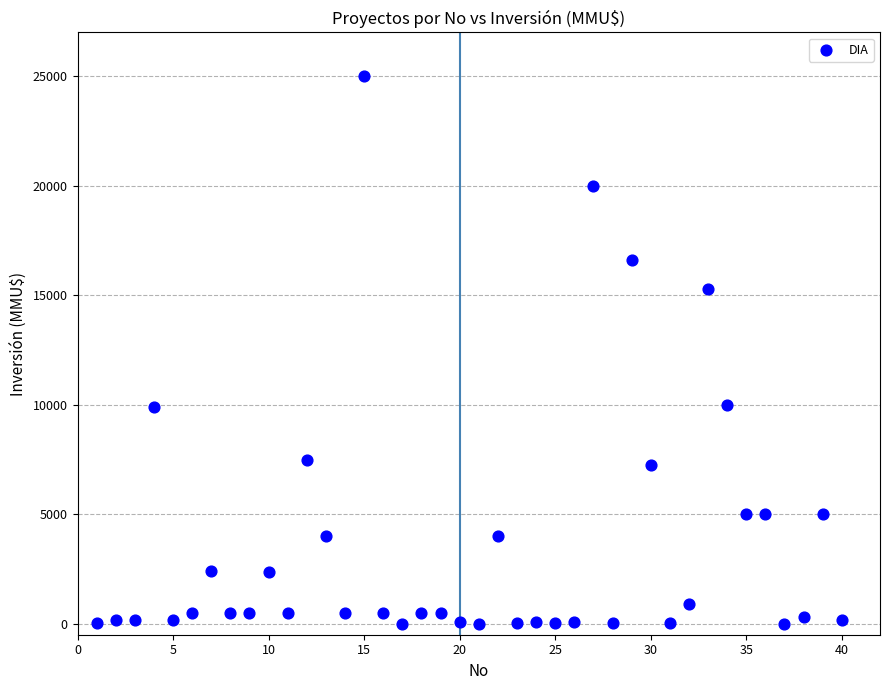

What is the range of Y values (max minus min)?

25000